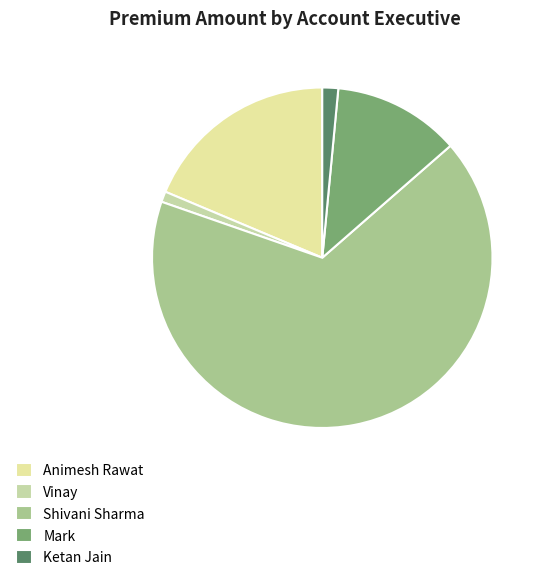

Is it true that Mark is 1% of the pie?

False